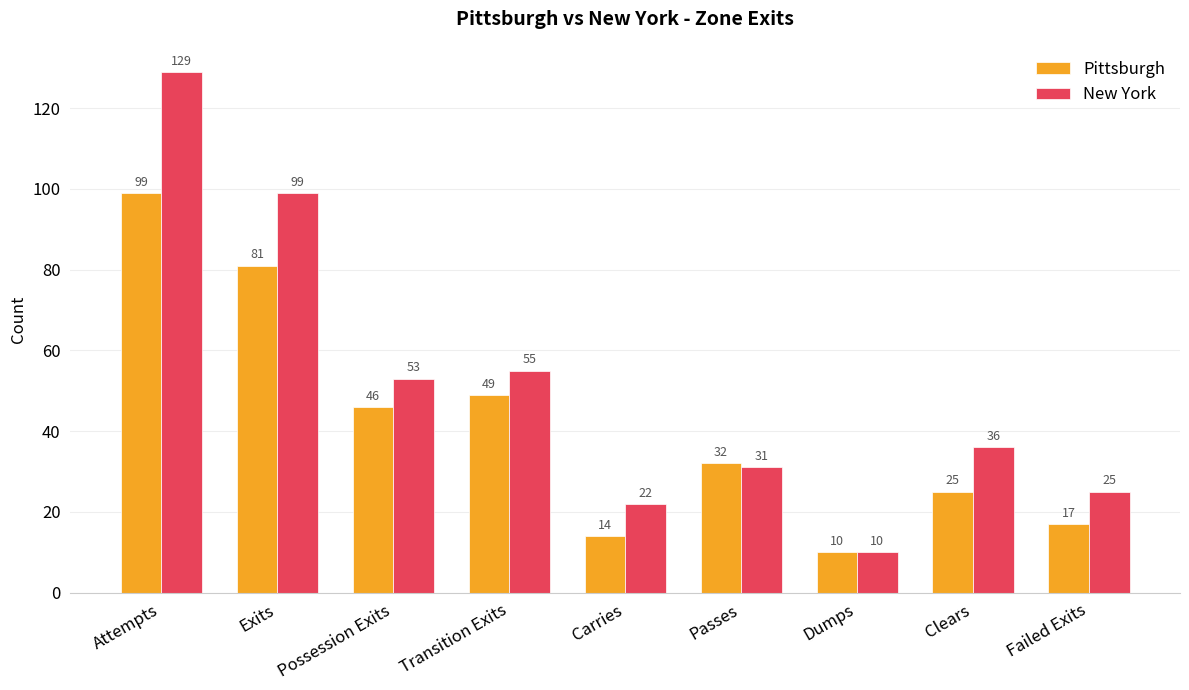

Which series has the widest spread of values?

New York